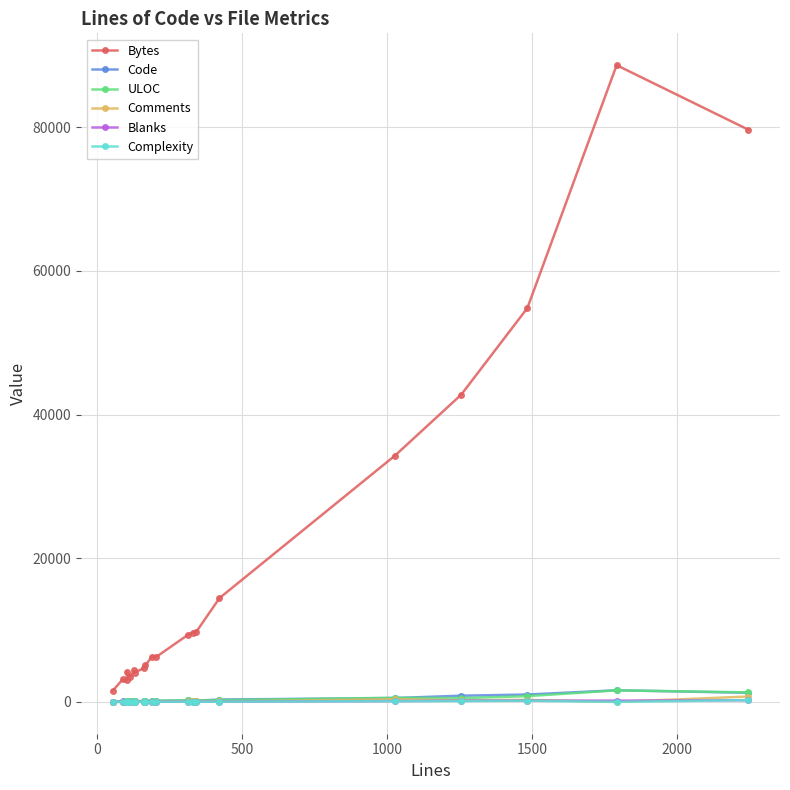

True or false: Code has more than 1 interior local peaks.

True